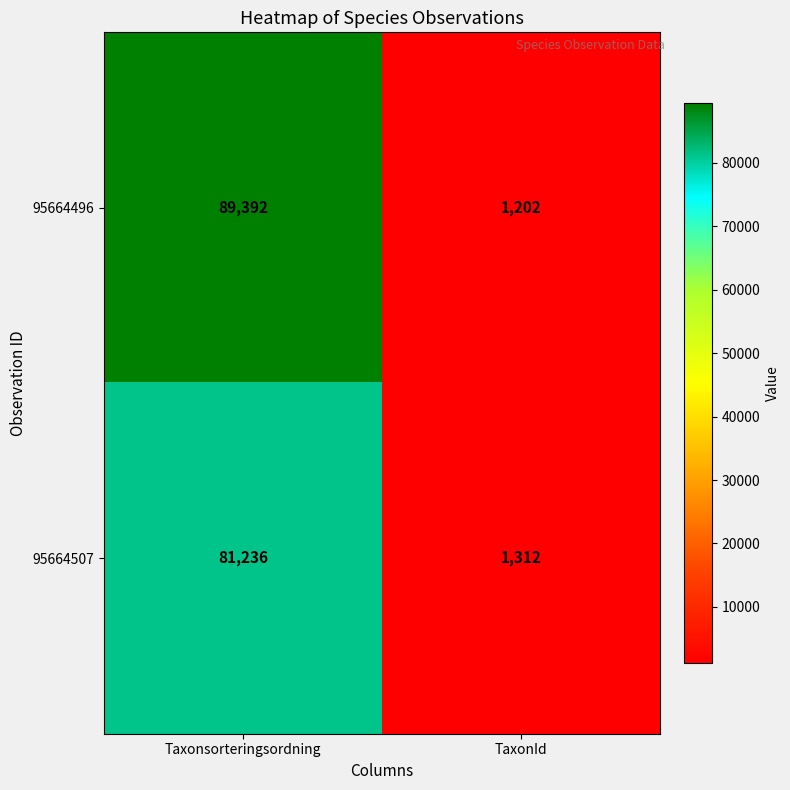

Read the 95664496 value at Taxonsorteringsordning, to the nearest 50.

89400